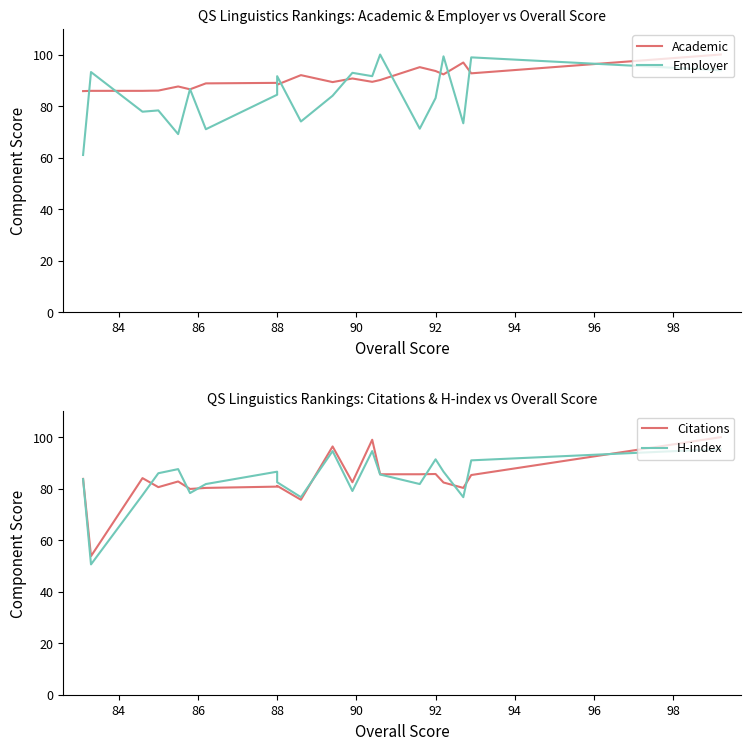

What is the maximum value for H-index?

95.4